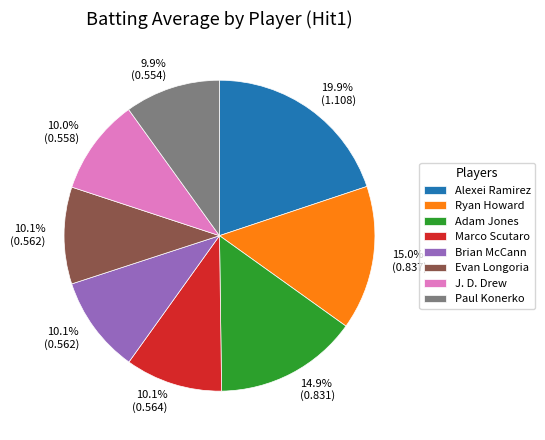

How many segments does this pie chart have?

8